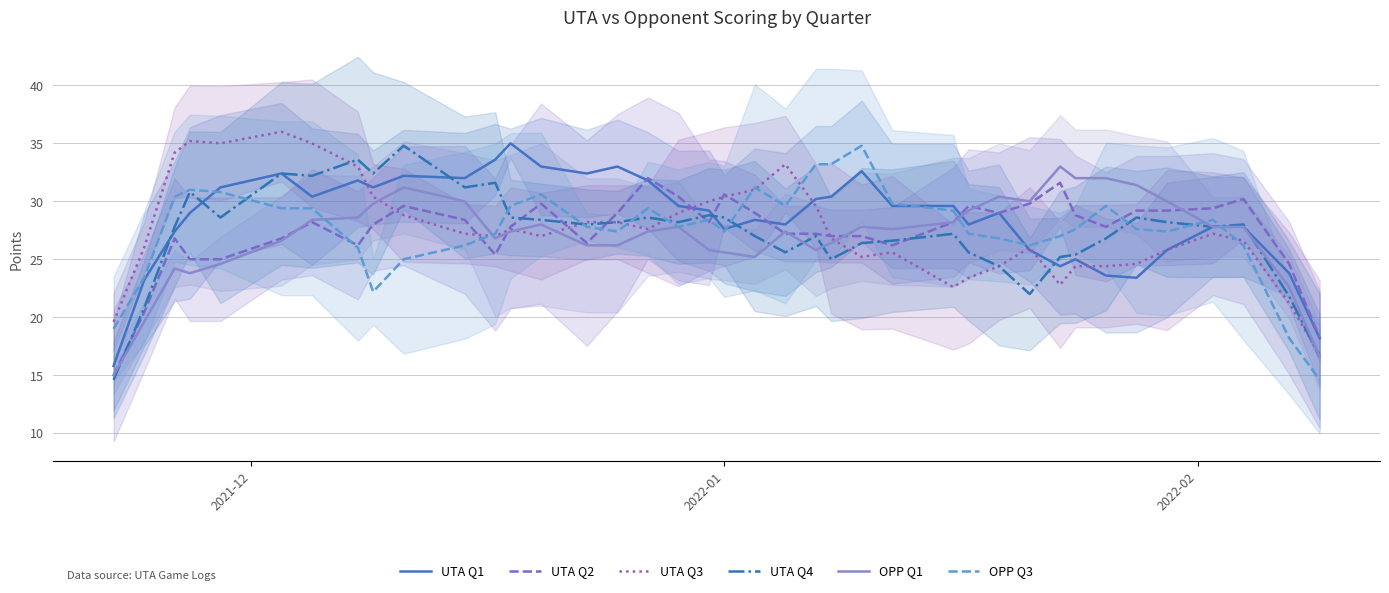

What is the highest value of the OPP Q1 series?

33.0